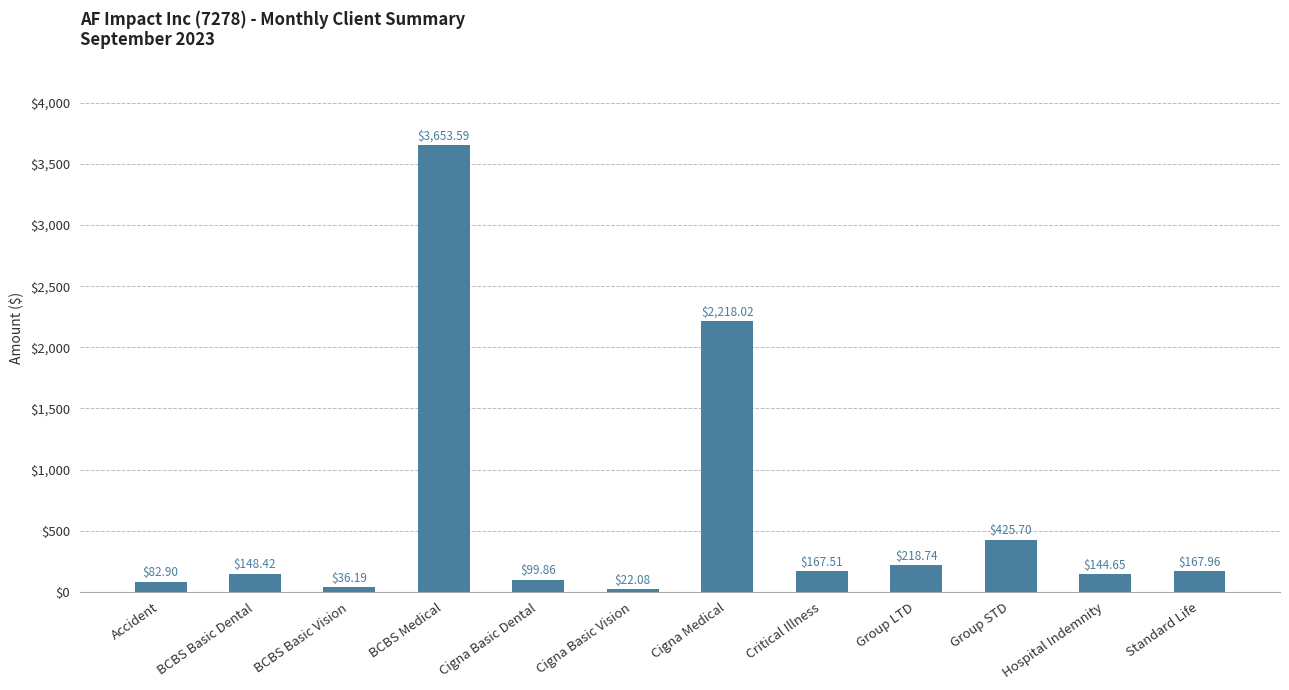

What is the average value?

615.5